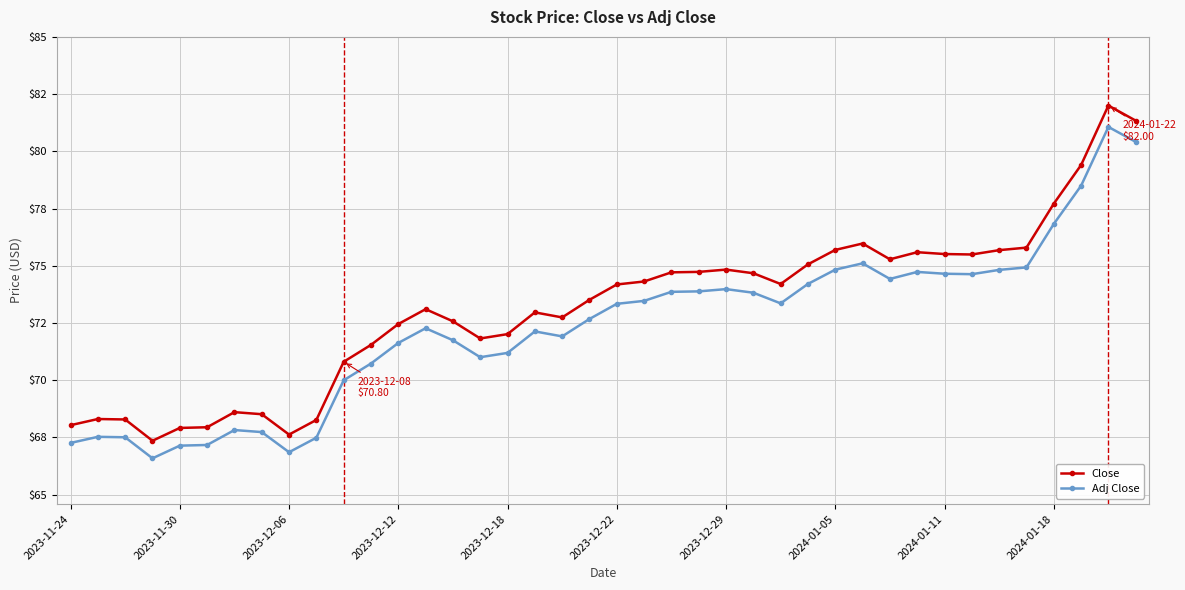

What are all the series names shown in the legend?

Close, Adj Close